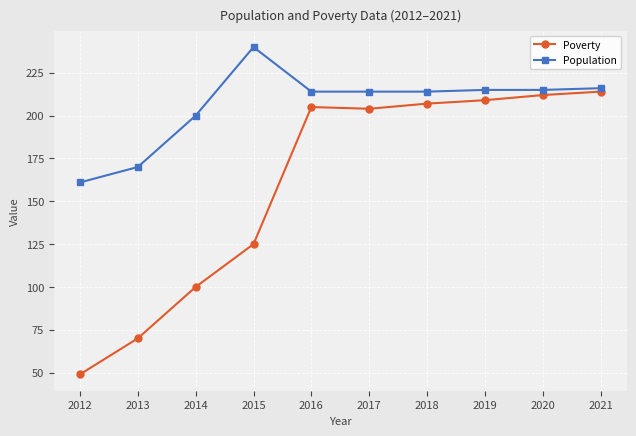

Reading right to left, what are all the values shown in this chart?

Poverty: 214	212	209	207	204	205	125	100	70	49
Population: 216	215	215	214	214	214	240	200	170	161